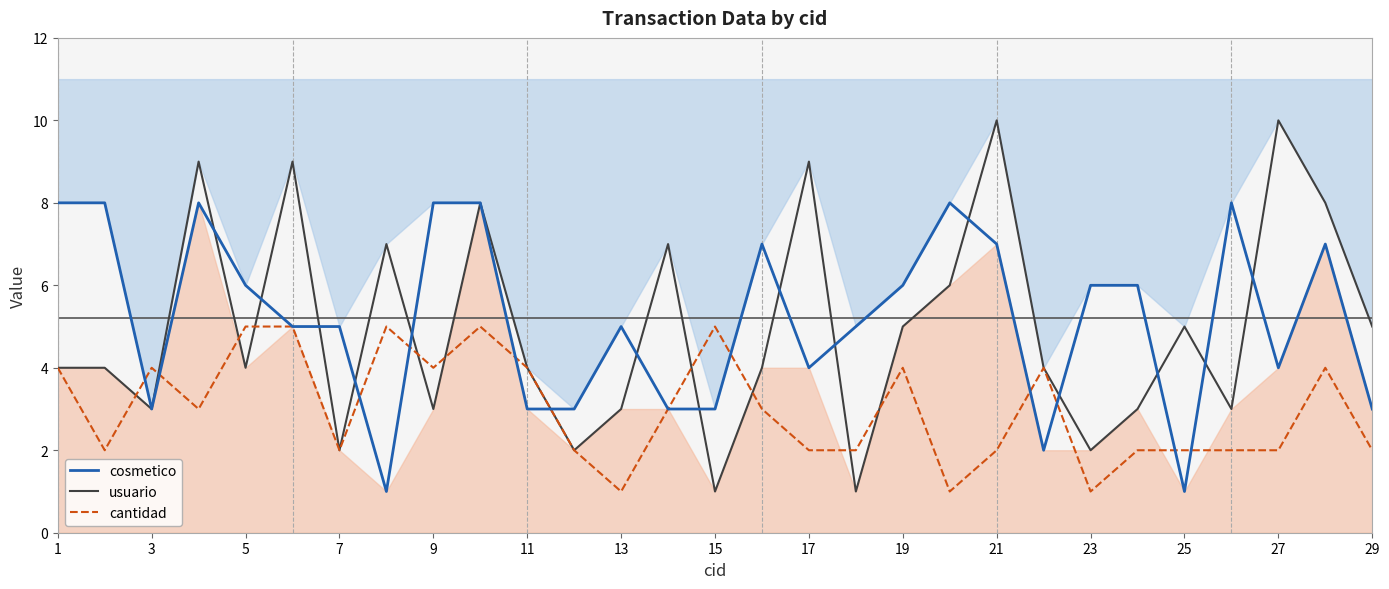

True or false: cosmetico and usuario cross at least once.

True